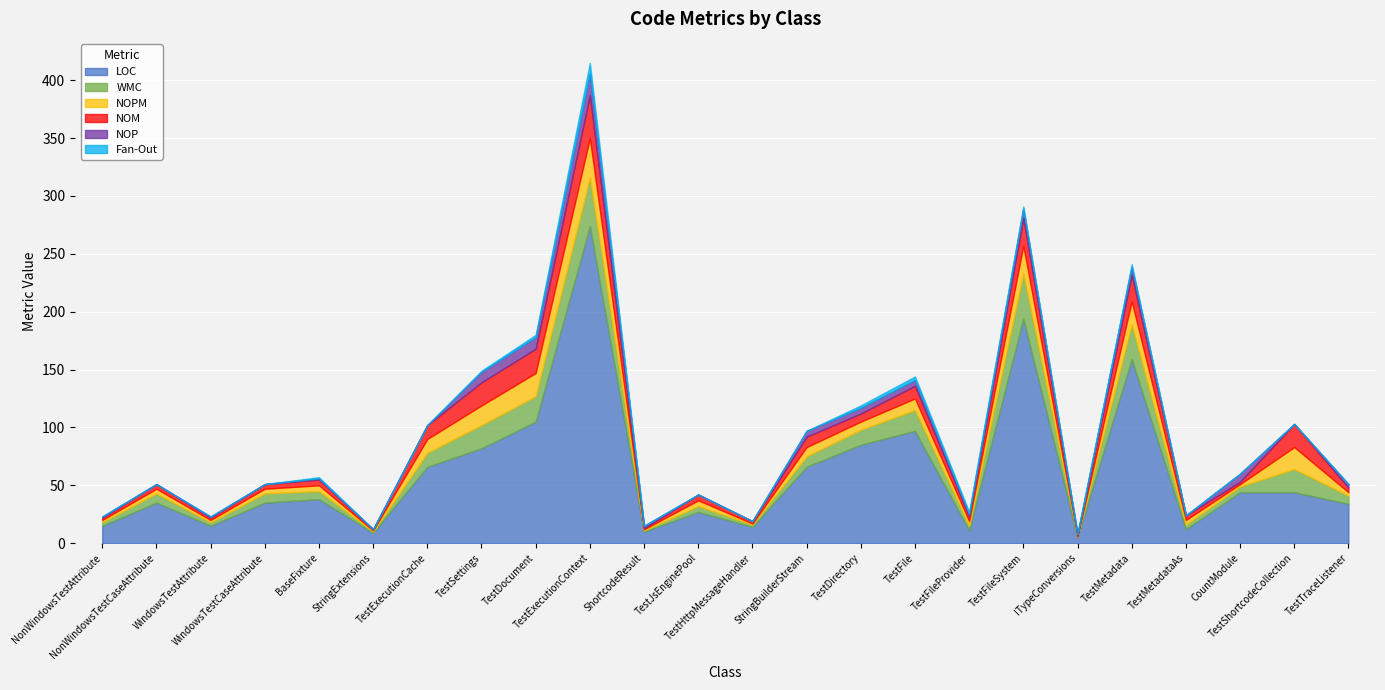

At how many categories does at least one series exceed 128?

3